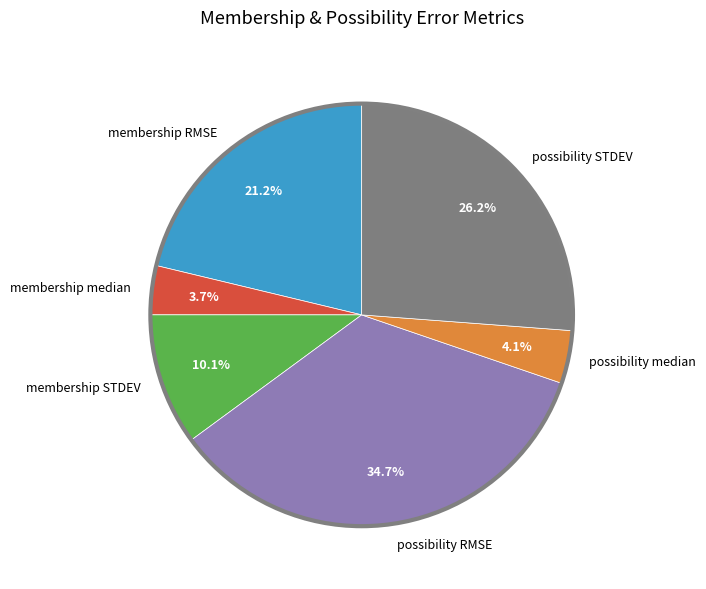

Is it true that possibility STDEV is 18% of the pie?

False